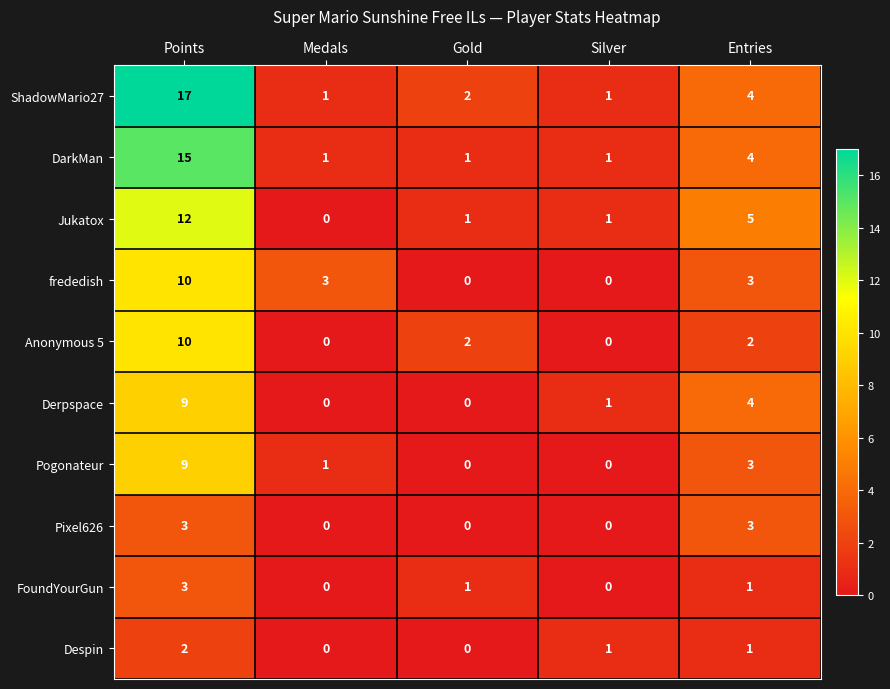

What is the difference between the highest and lowest values at Points?

15